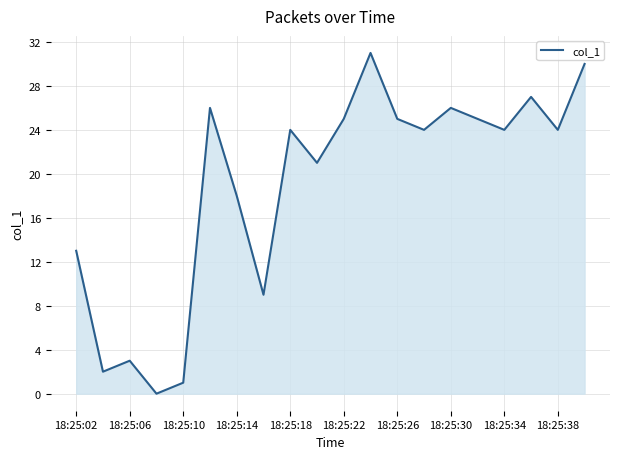

What is the difference between the maximum and minimum values?

31